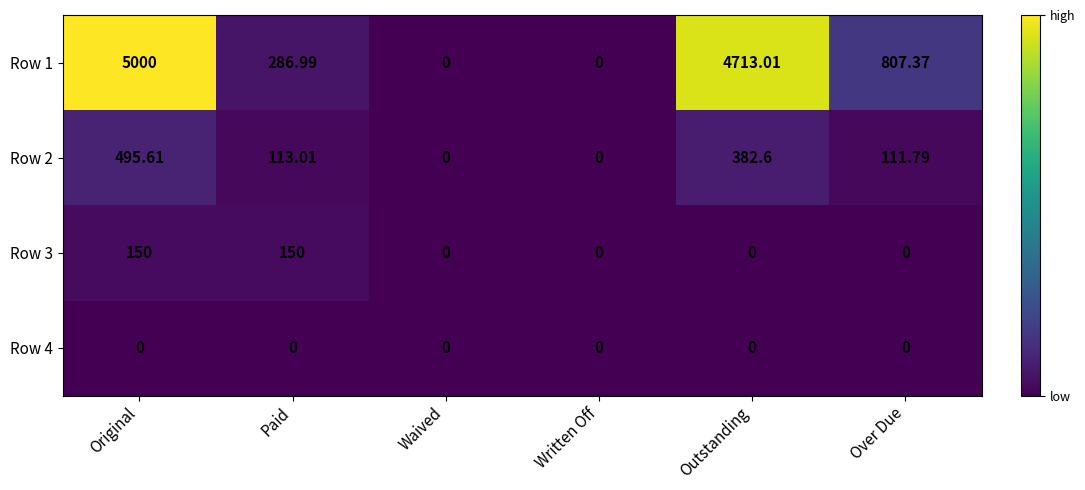

Which category has the highest value across all series?

Original